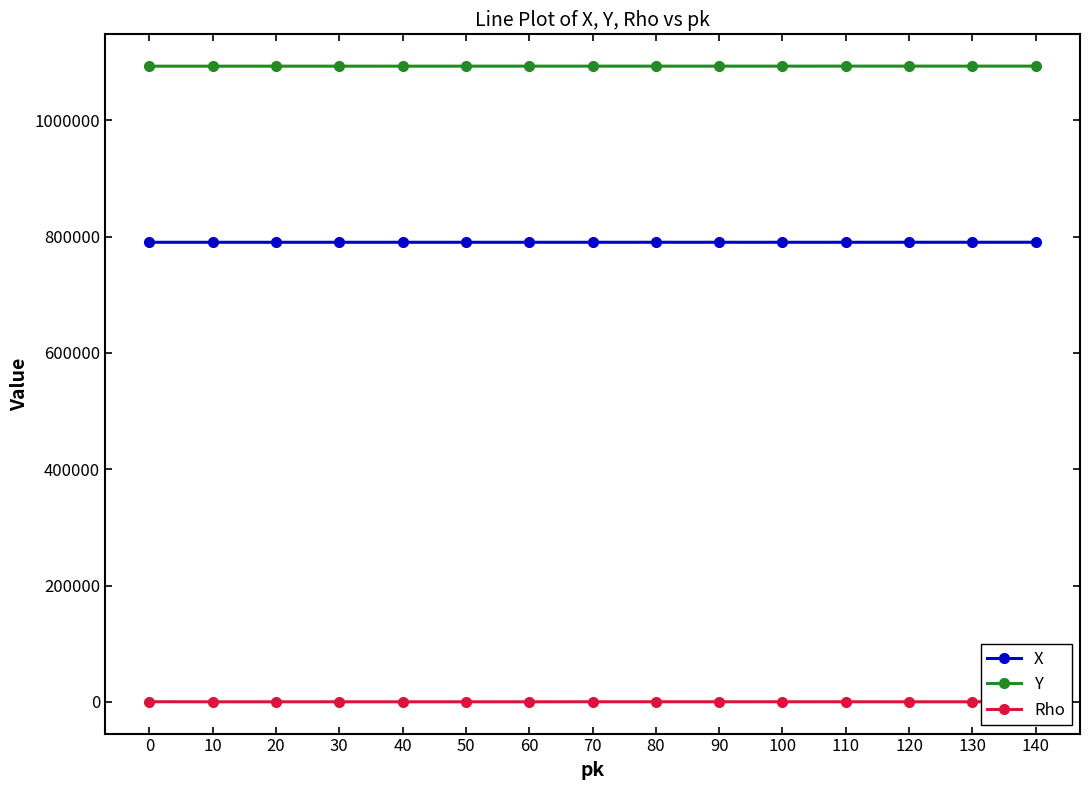

At 80, list the series in order from smallest to largest.

Rho, X, Y